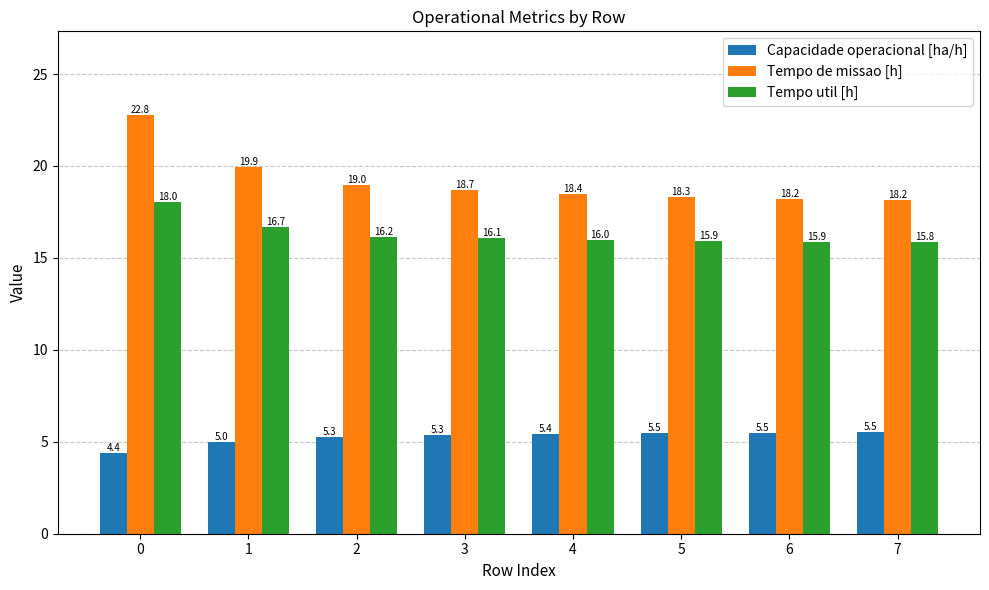

Rank the series at 5 from highest to lowest value.

Tempo de missao [h], Tempo util [h], Capacidade operacional [ha/h]